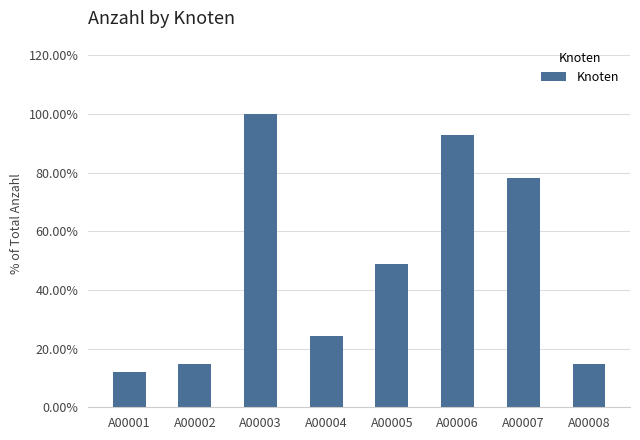

What is the sum of all values?

3.9